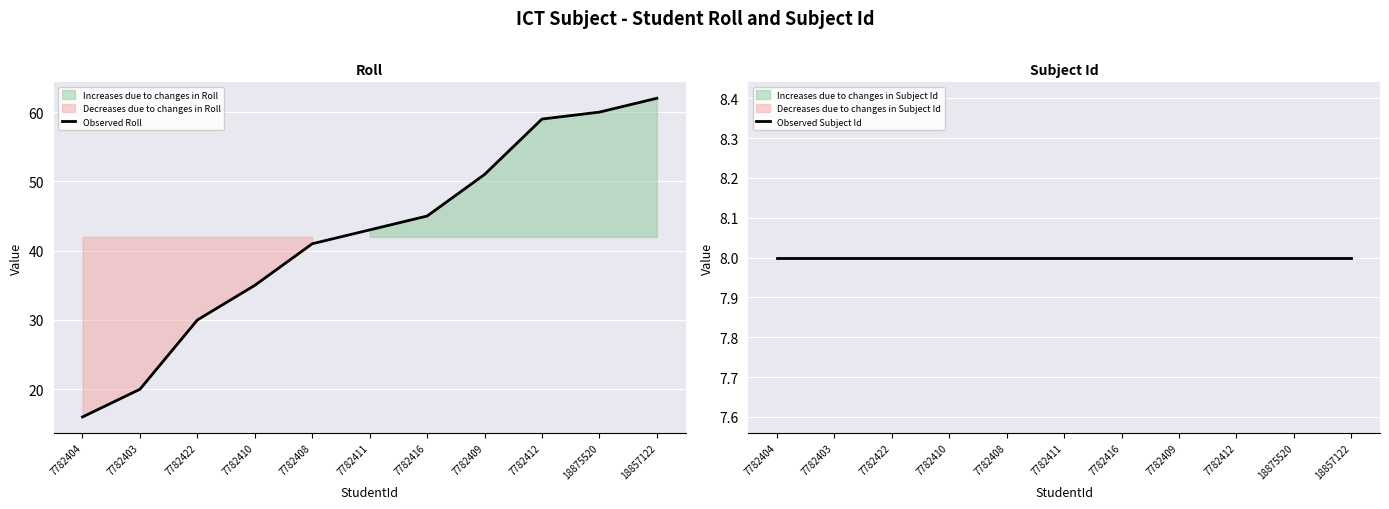

Count the number of data series in this chart.

2